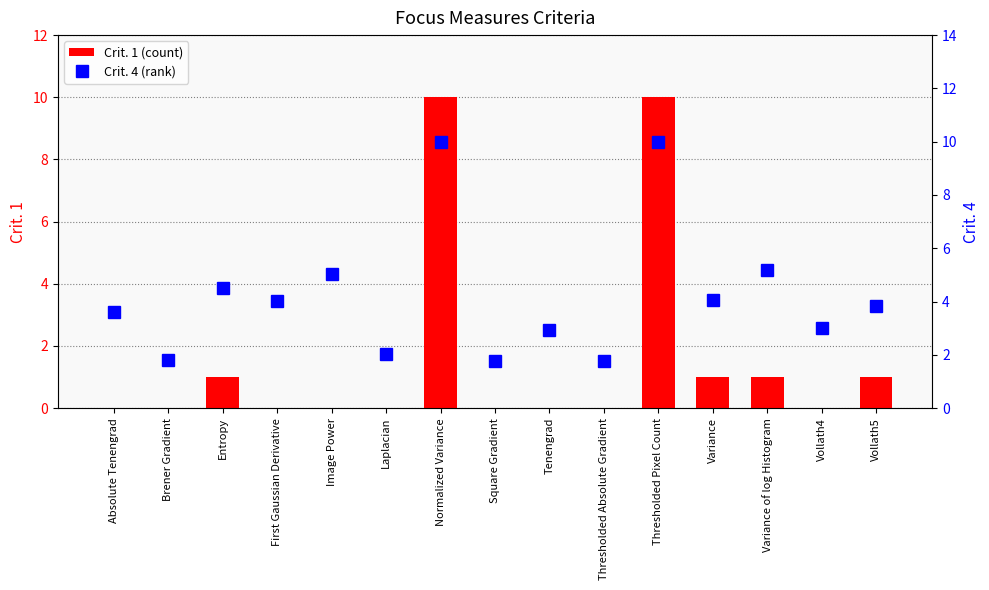

How many Crit. 1 (count) values are between 0 and 1?

13